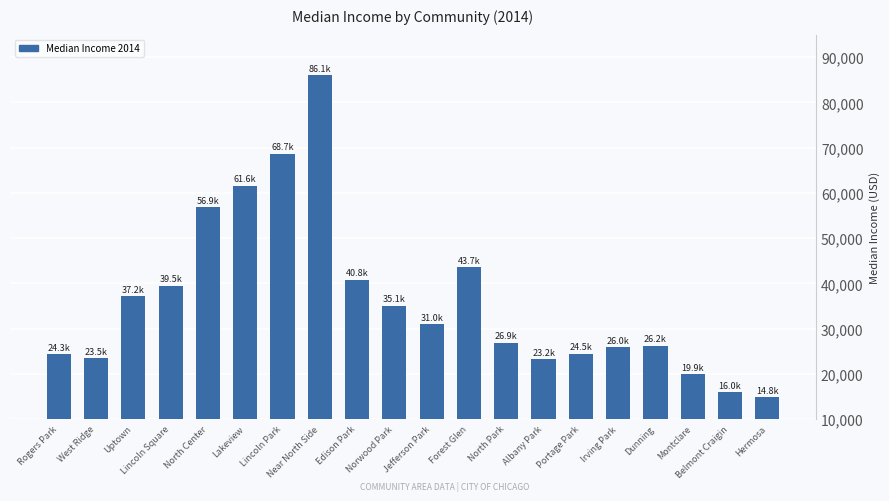

Read the value at Near North Side, to the nearest 10.

86070